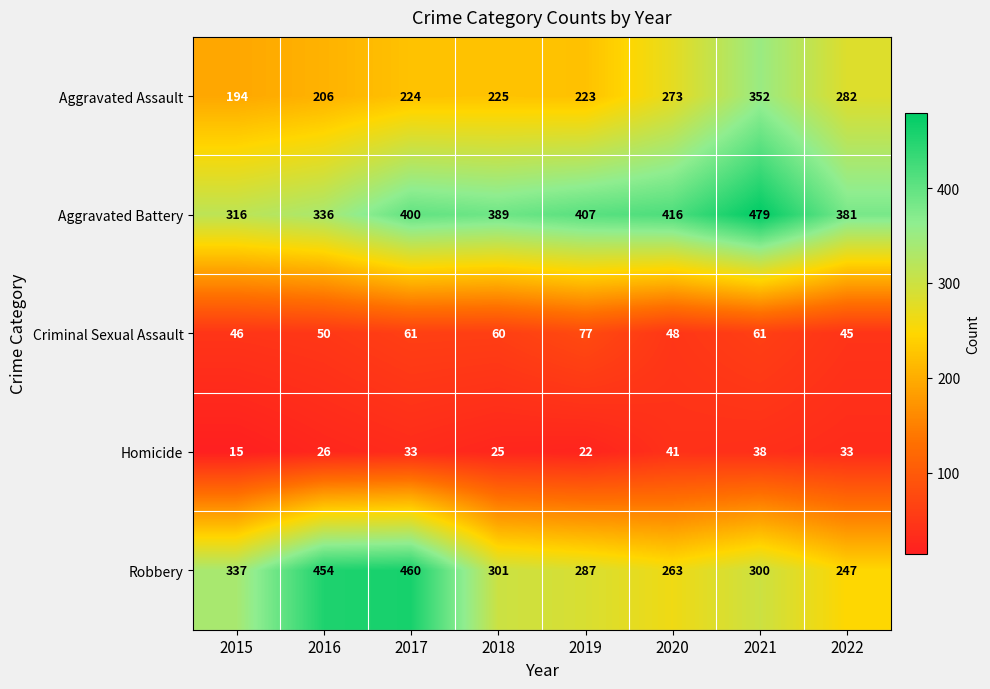

Which series has the largest total across all categories?

Aggravated Battery